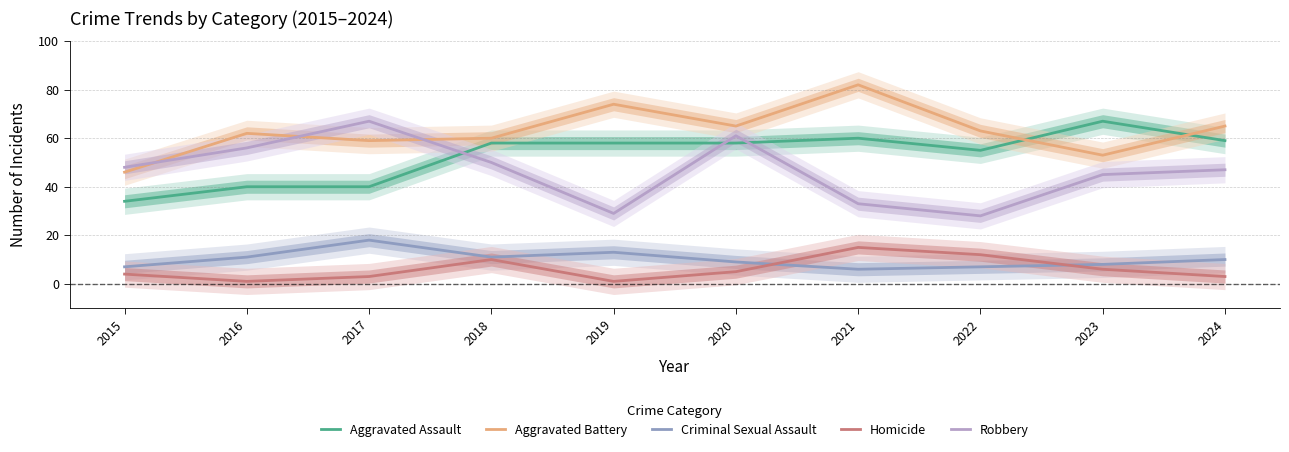

What is the minimum value for Homicide?

1